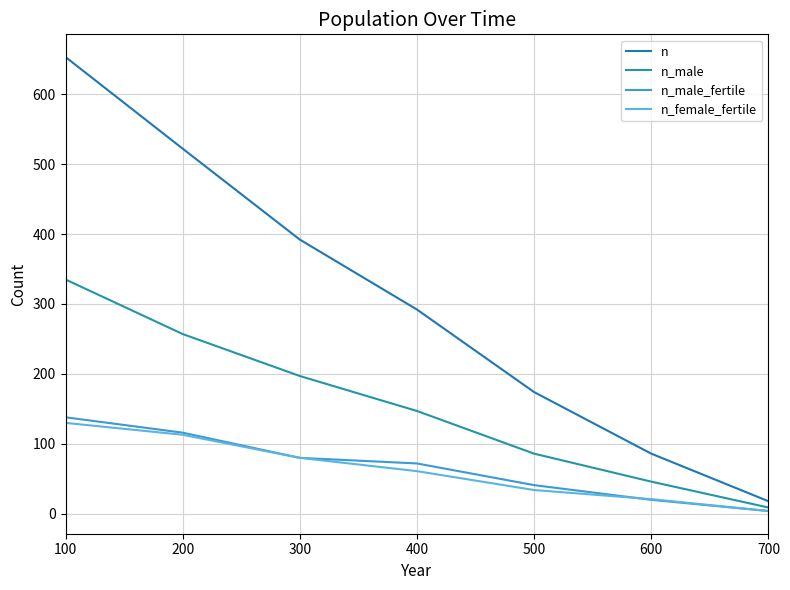

At which category does the chart reach its minimum across all series?

700